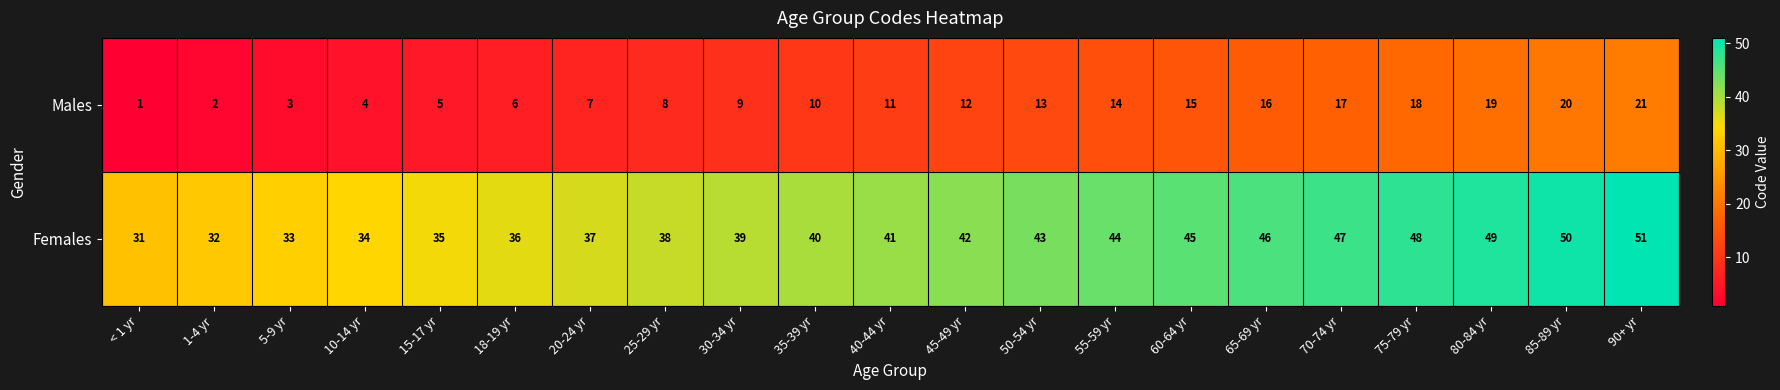

Is it true that Males equals 7 at 15-17 yr?

False